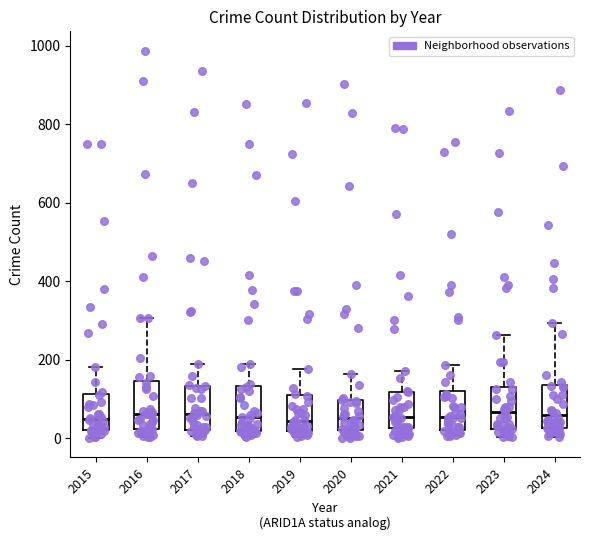

Reading left to right, transcribe this box plot: for each box, give where its median line is, the range the box spans, and where its two whiskers end, as read against the y-axis. The values are not printed on the chart, so give them approximately, as read against the axis.

2015: median 40, box 20 to 120, whiskers 0 to 180
2016: median 60, box 20 to 140, whiskers 0 to 300
2017: median 60, box 20 to 140, whiskers 0 to 180
2018: median 60, box 20 to 140, whiskers 0 to 200
2019: median 40, box 20 to 120, whiskers 0 to 180
2020: median 60, box 20 to 100, whiskers 0 to 160
2021: median 60, box 20 to 120, whiskers 0 to 180
2022: median 60, box 20 to 120, whiskers 0 to 180
2023: median 60, box 20 to 140, whiskers 0 to 260
2024: median 60, box 20 to 140, whiskers 0 to 300